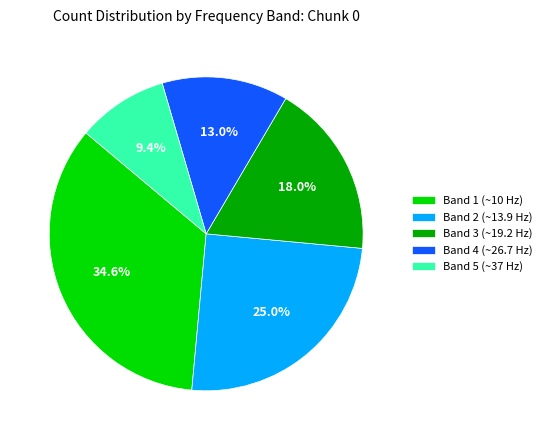

Does any single category account for the majority?

No